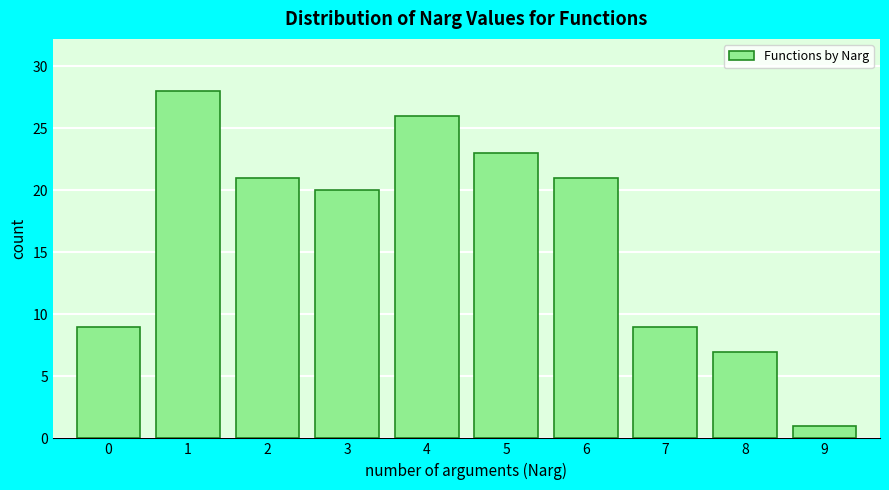

Reading left to right, transcribe this chart: for each bar, give the range it covers on the x-axis and its height. The values are not printed on the chart, so give them approximately, as read against the axis.

-0.5 to 0.5: 9
0.5 to 1.5: 28
1.5 to 2.5: 21
2.5 to 3.5: 20
3.5 to 4.5: 26
4.5 to 5.5: 23
5.5 to 6.5: 21
6.5 to 7.5: 9
7.5 to 8.5: 7
8.5 to 9.5: 1